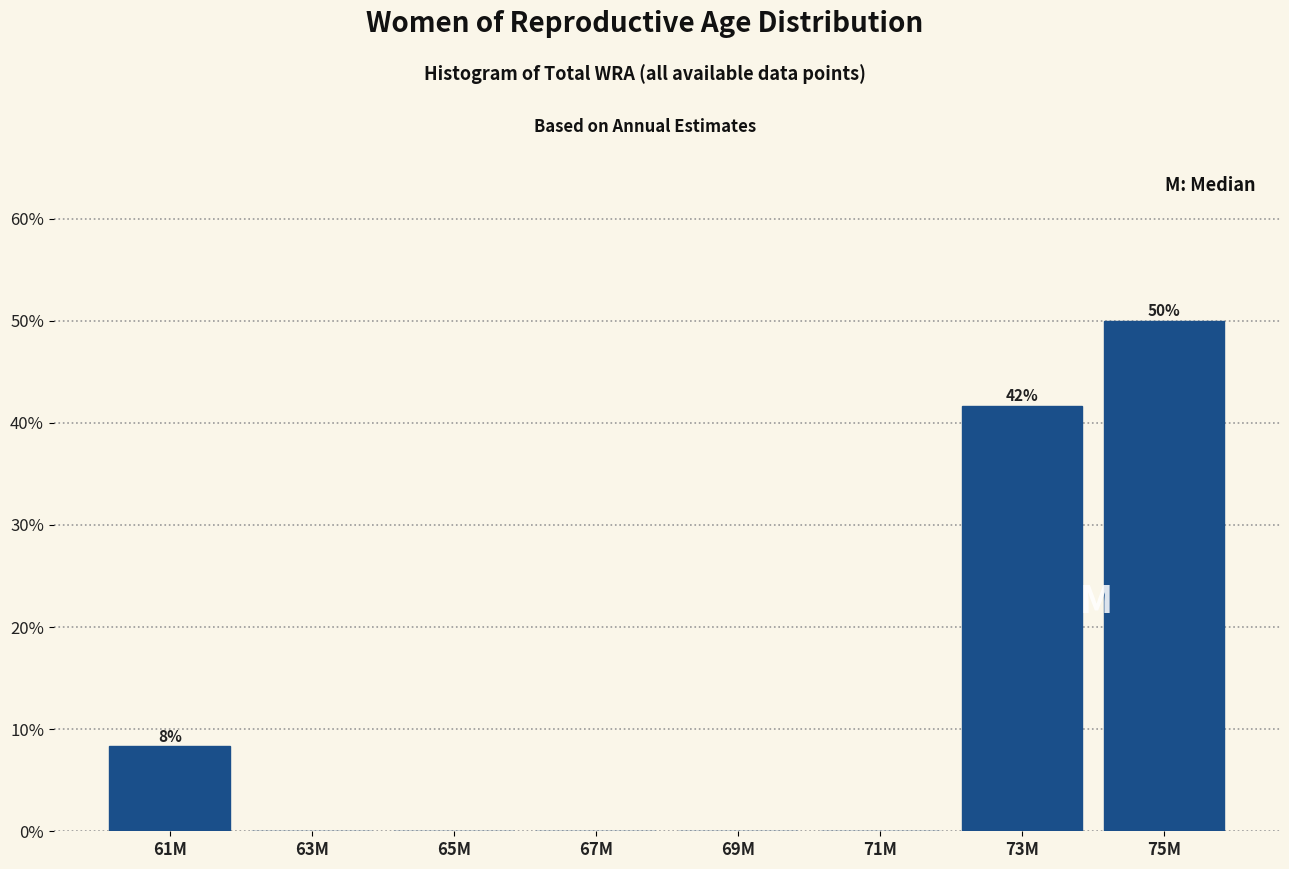

Reading left to right, extract all data points from this chart.

61M=8.3	63M=0.0	65M=0.0	67M=0.0	69M=0.0	71M=0.0	73M=41.7	75M=50.0